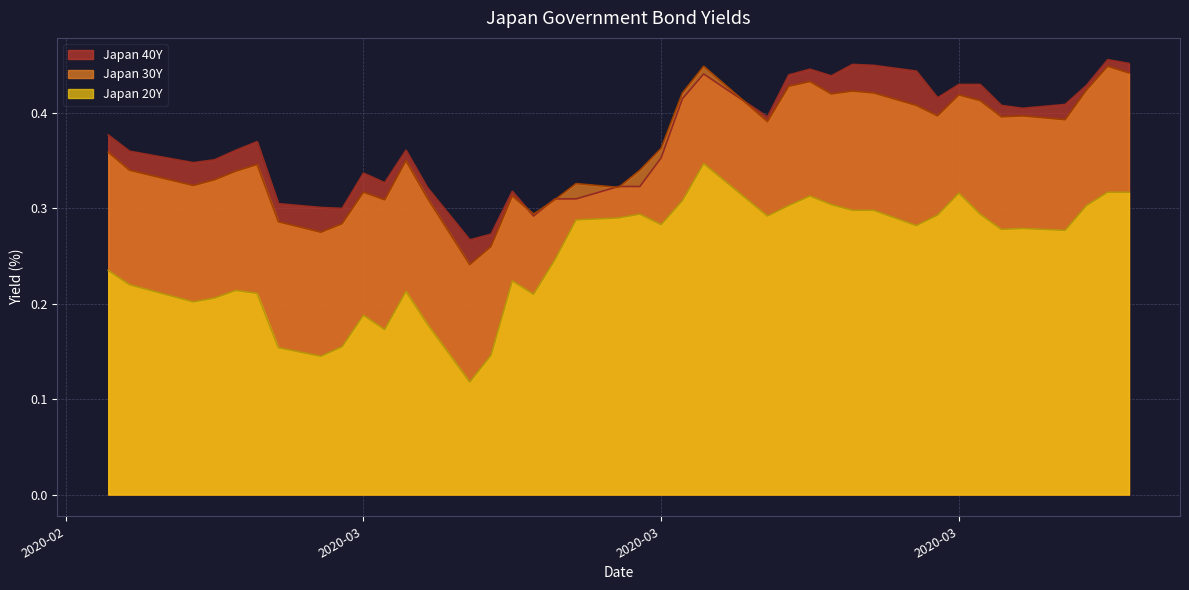

At which category does Japan 40Y reach its first local valley?

2020-02-24